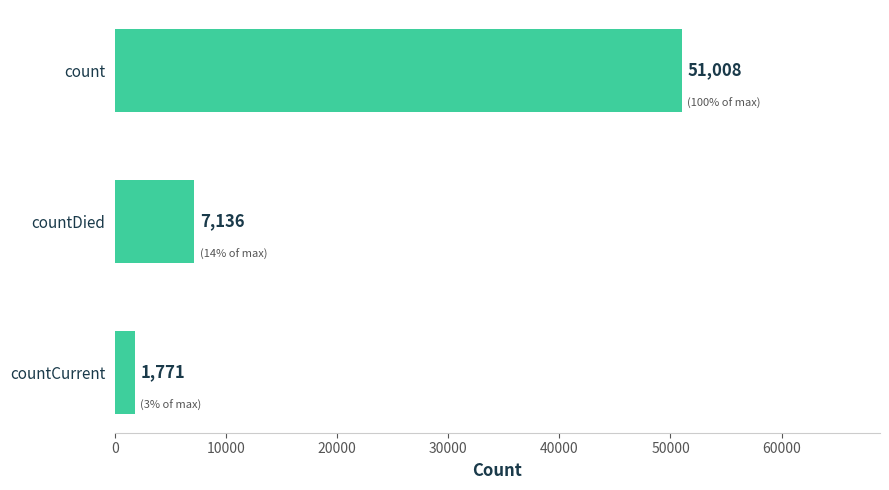

Is it true that the value at countCurrent is 1771?

True